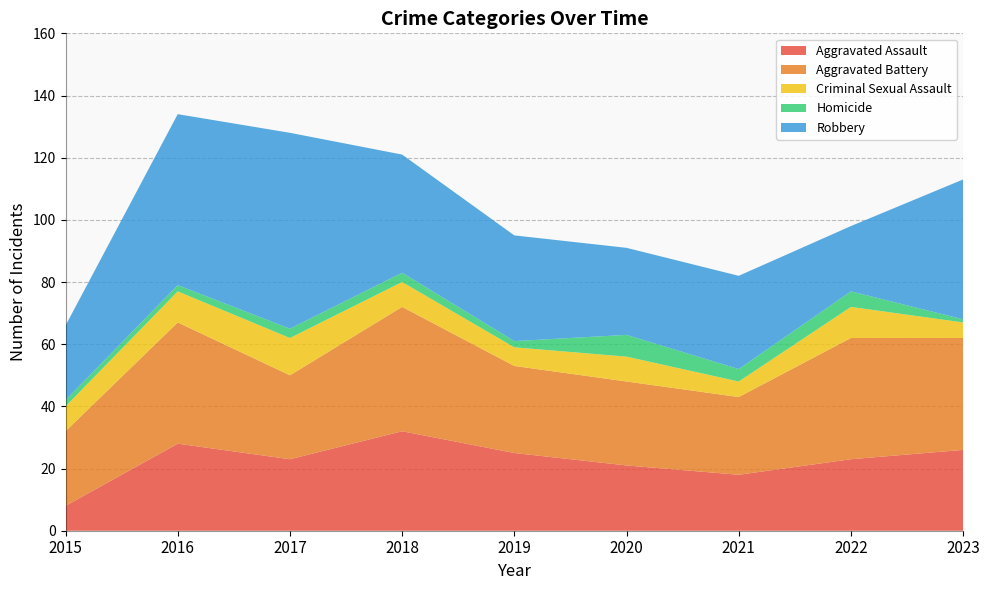

Reading left to right, extract all data points from this chart.

Aggravated Assault: 8	28	23	32	25	21	18	23	26
Aggravated Battery: 24	39	27	40	28	27	25	39	36
Criminal Sexual Assault: 8	10	12	8	6	8	5	10	5
Homicide: 2	2	3	3	2	7	4	5	1
Robbery: 24	55	63	38	34	28	30	21	45